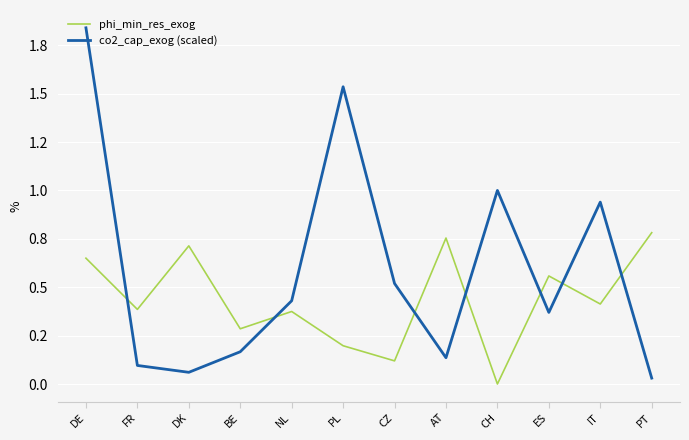

After their last crossing, which series has the higher values: phi_min_res_exog or co2_cap_exog (scaled)?

phi_min_res_exog